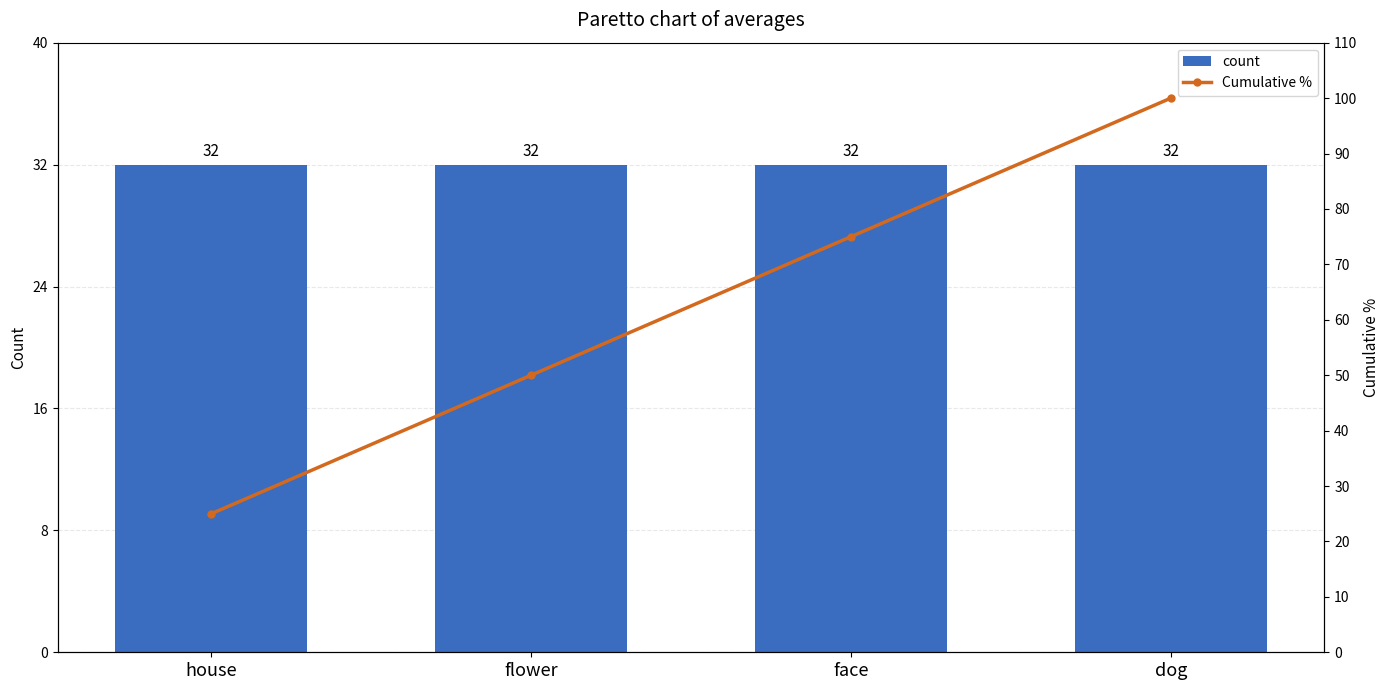

What is the lowest value of the count series?

32